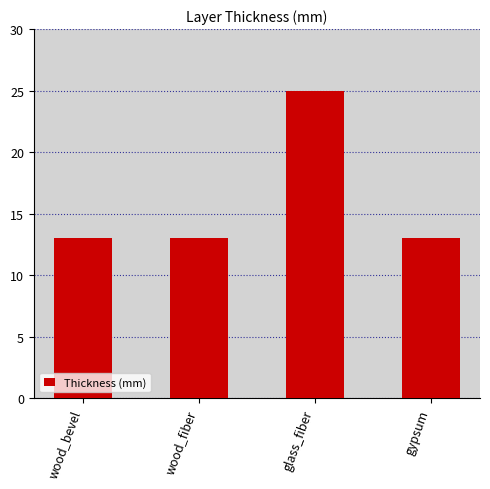

What position from the left is glass_fiber?

3